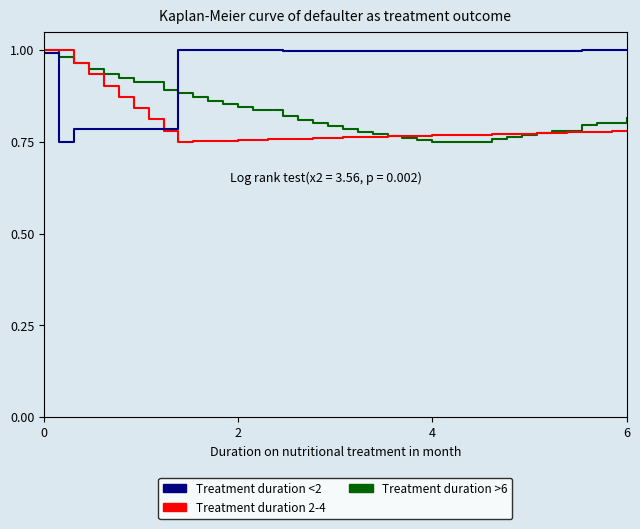

How many lines are shown in the chart?

3